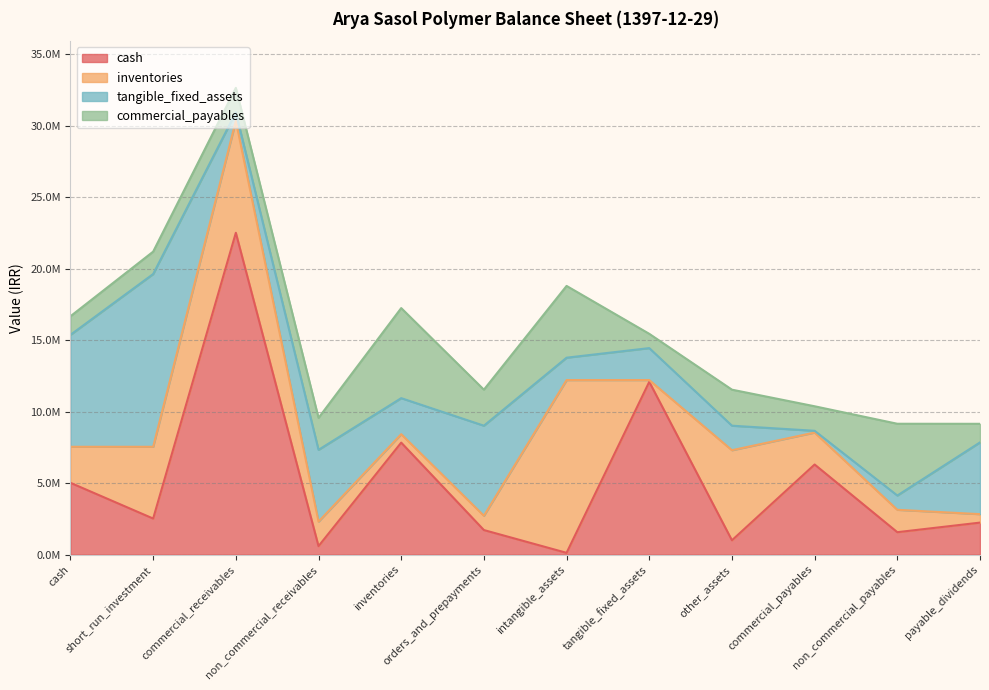

True or false: total_current_liabilities and total_non_current_assets cross at least once.

False